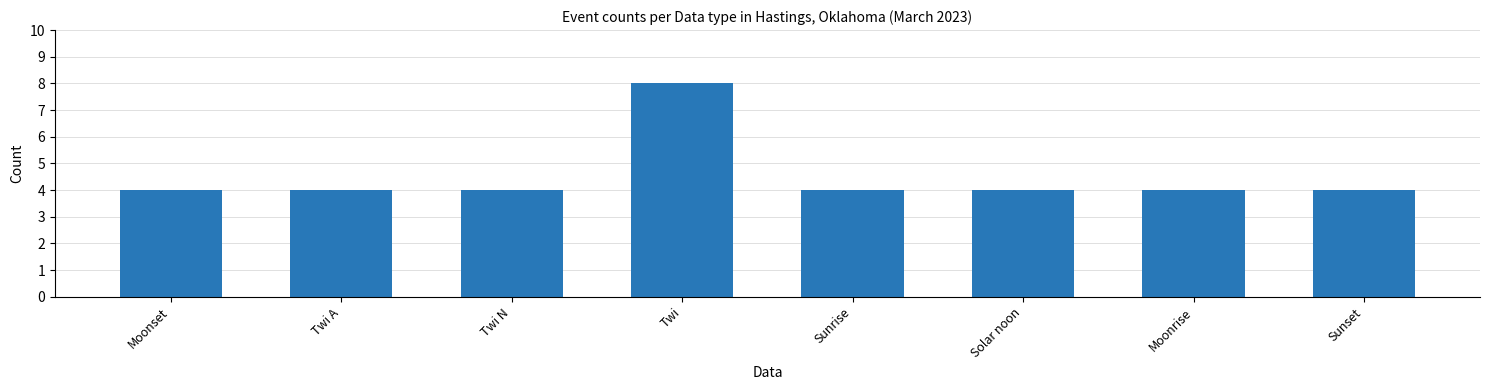

True or false: the data shows 7 at Twi A.

False